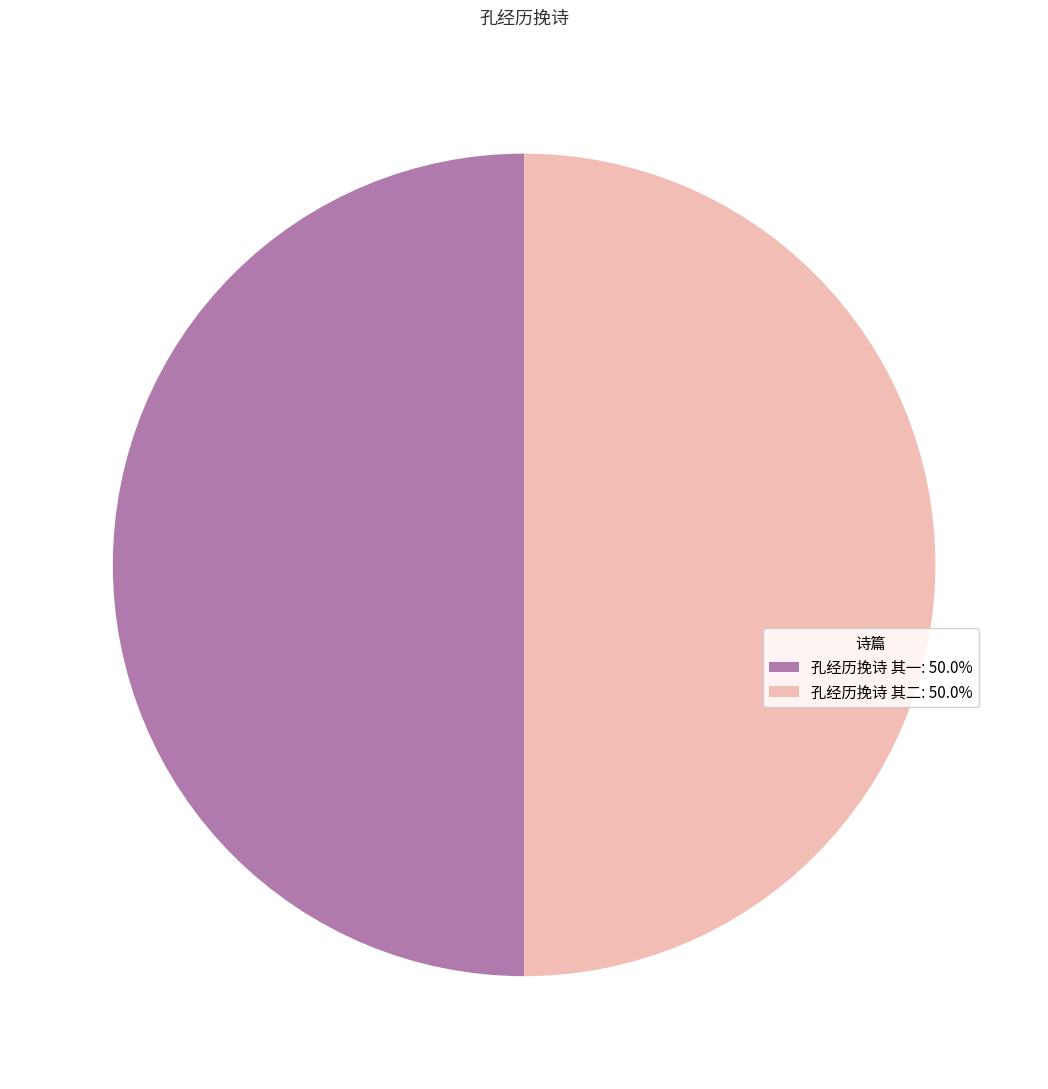

Combined, do 孔经历挽诗 其二 and 孔经历挽诗 其一 account for over 50%?

Yes